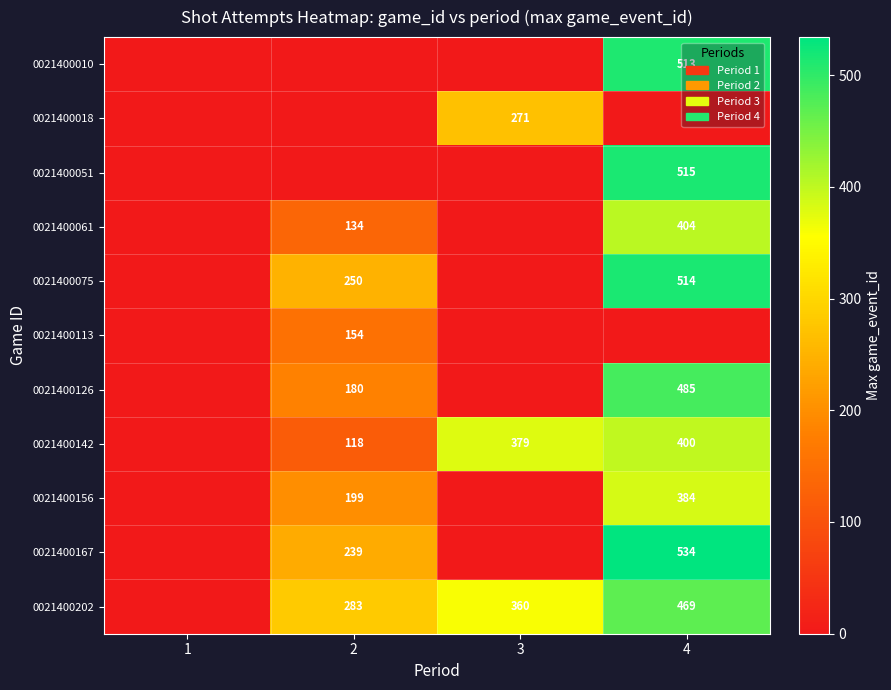

True or false: 0021400167 has a value of 534 at 4.

True